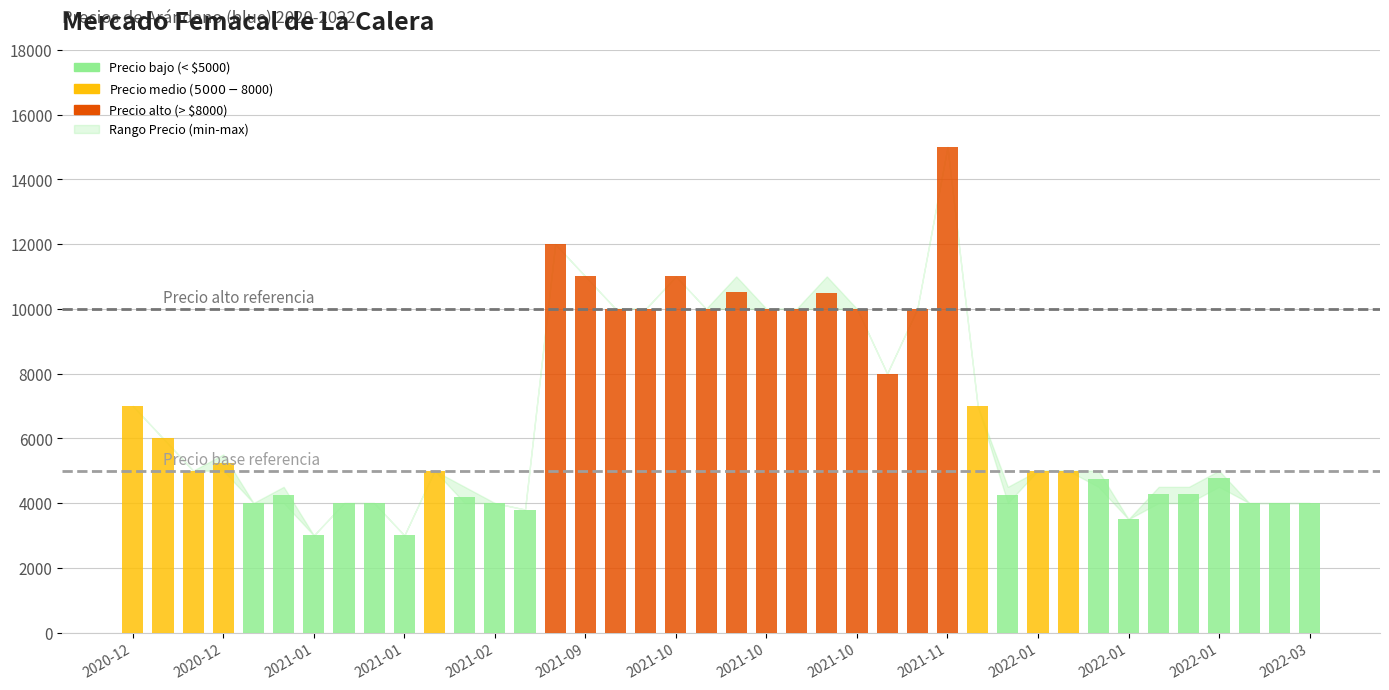

At which label does Precio maximo reach its peak?

2021-11-18